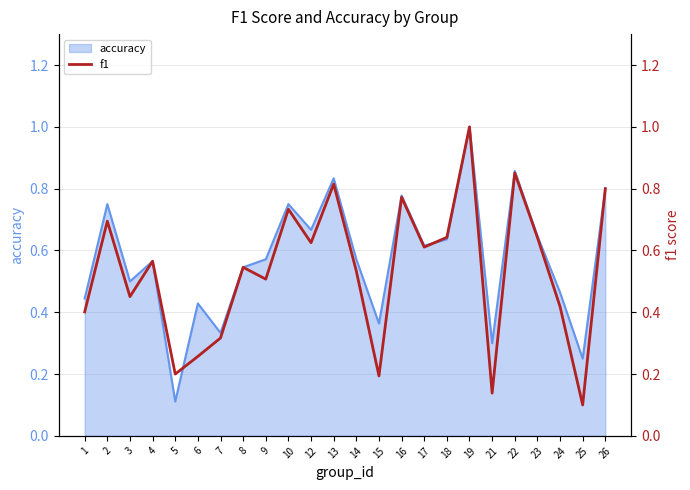

How many categories are shown in the chart?

24